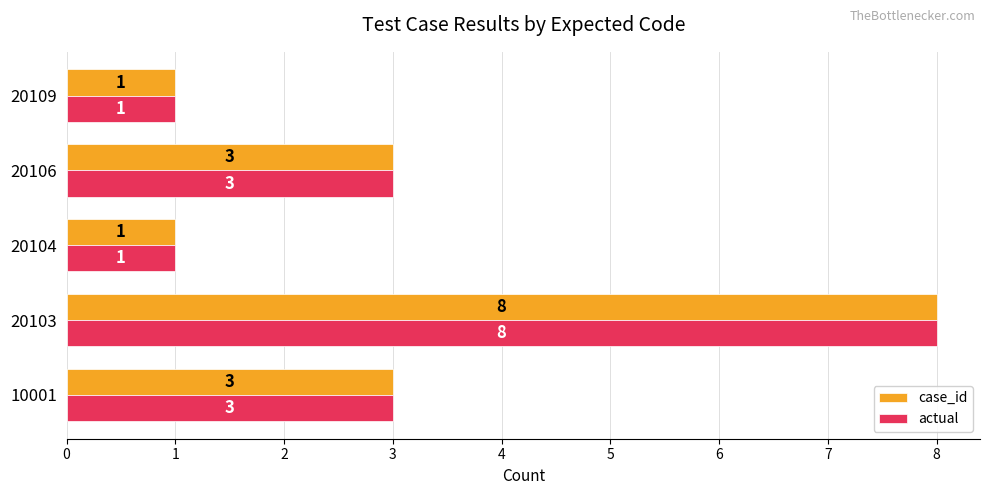

How many actual values are between 1 and 3?

4